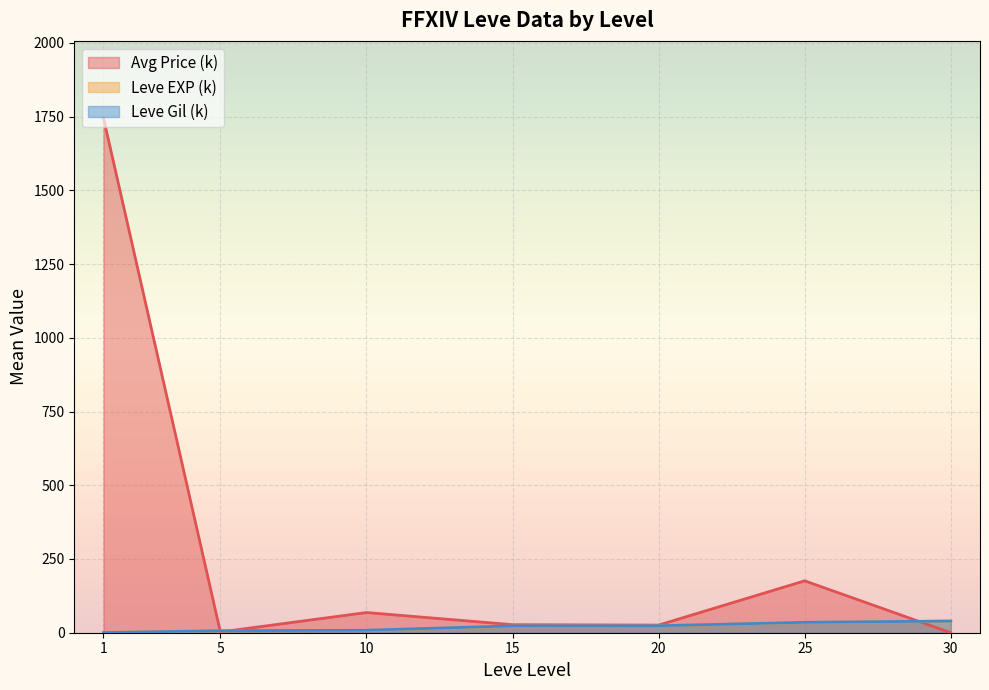

What is the maximum value shown in the chart?

1745.1